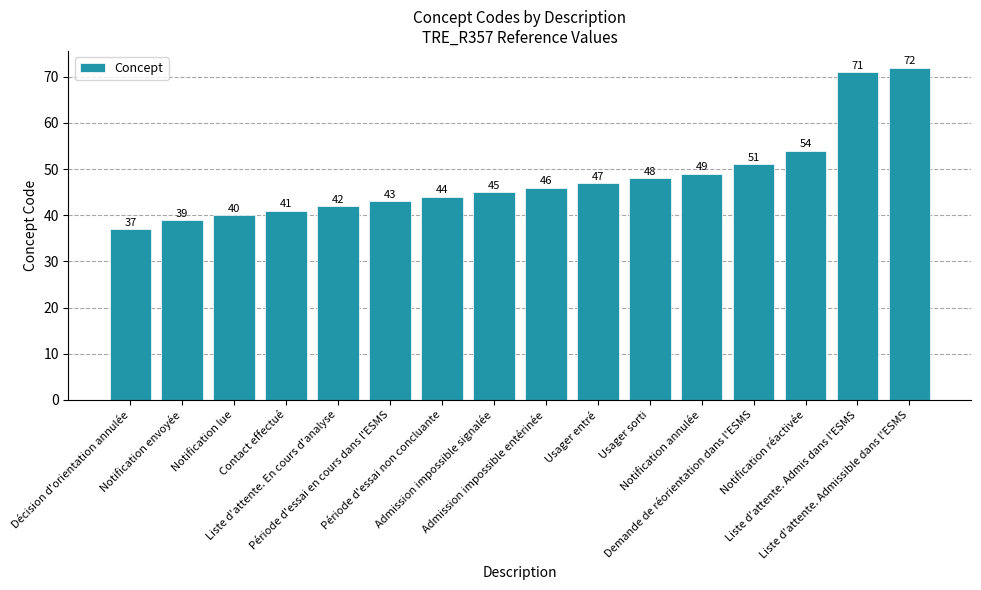

What is the average value?

48